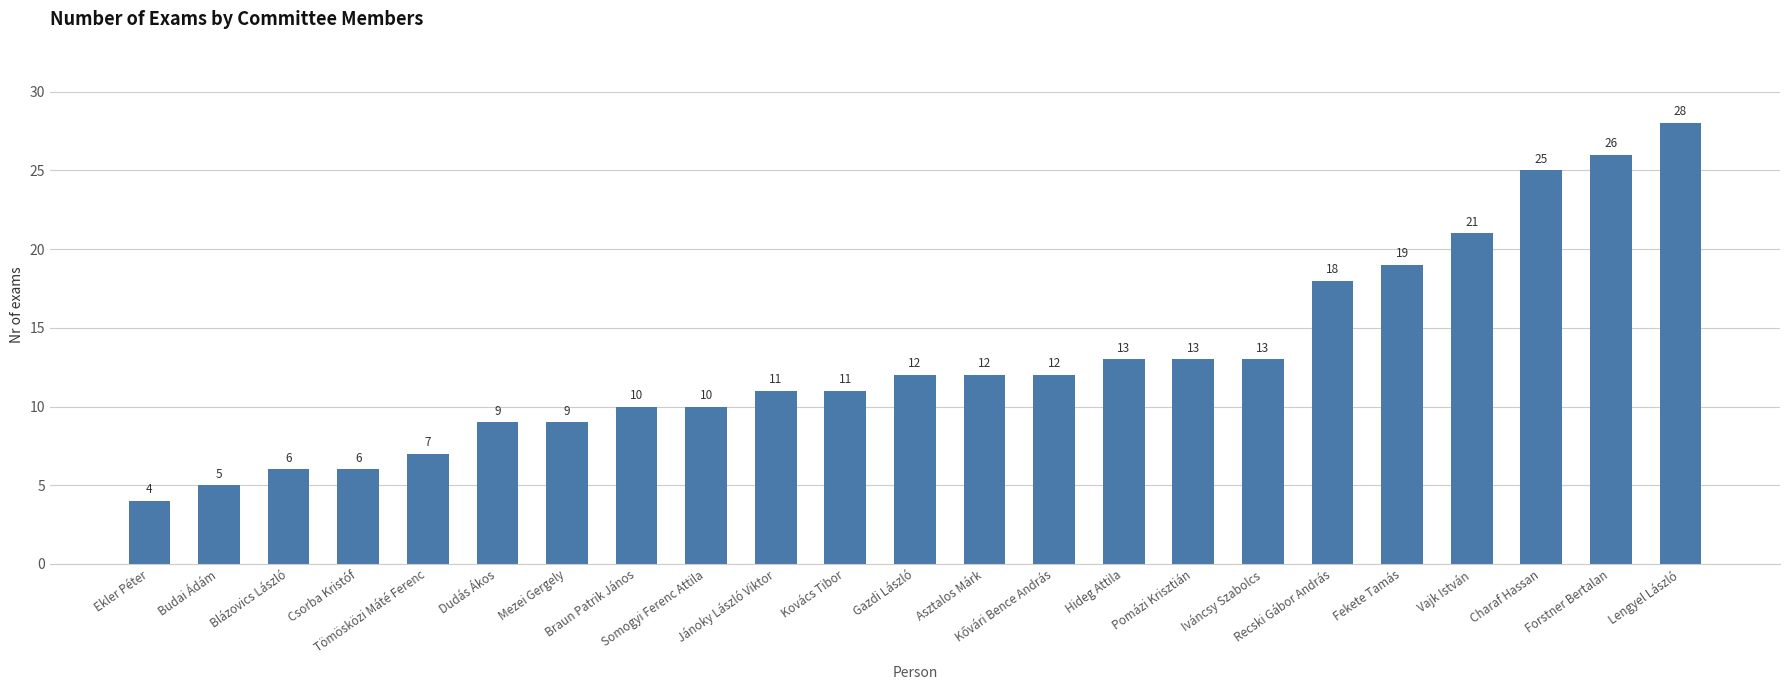

What is the difference between the maximum and second lowest values?

23